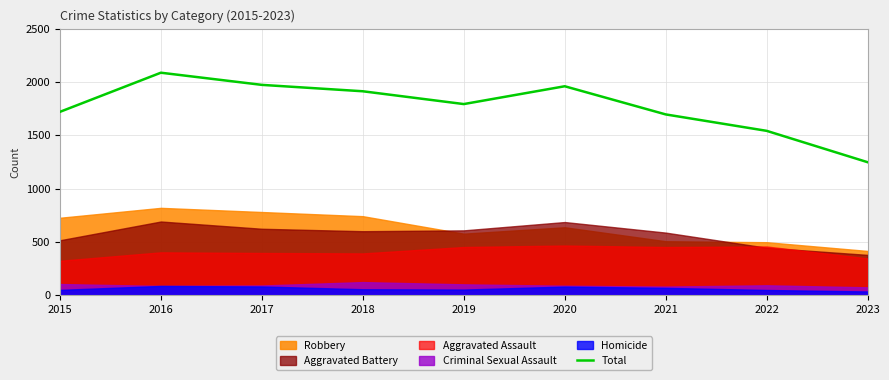

Approximately how many times larger is the value at 2018 compared to 2019?

1.1